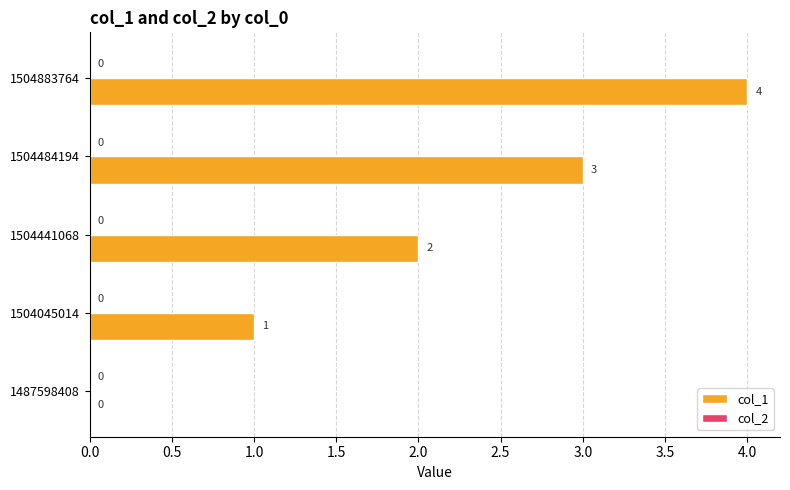

Which has a higher value, 1504484194 or 1504883764?

1504883764